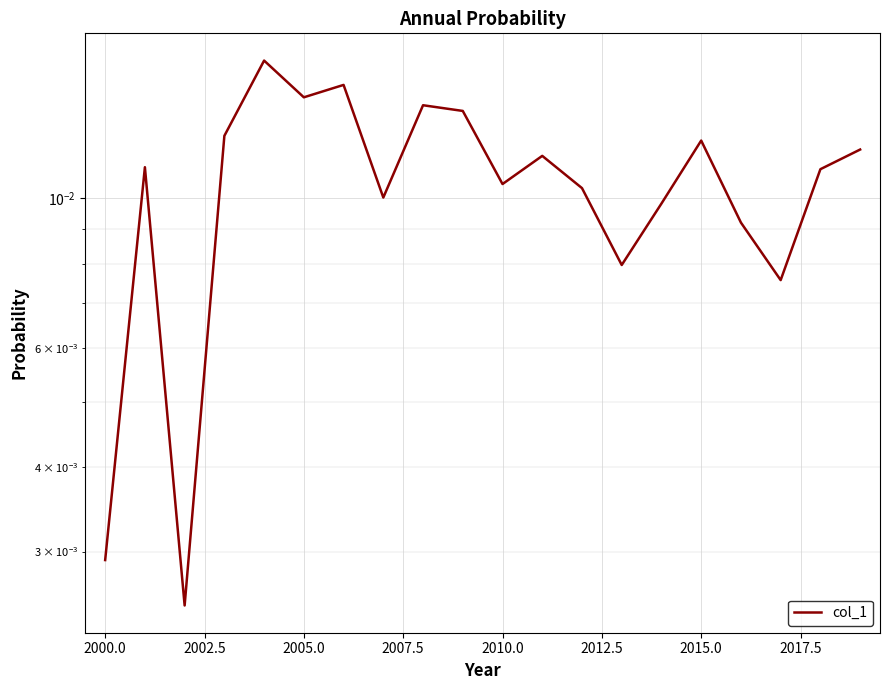

How many categories are shown in the chart?

20